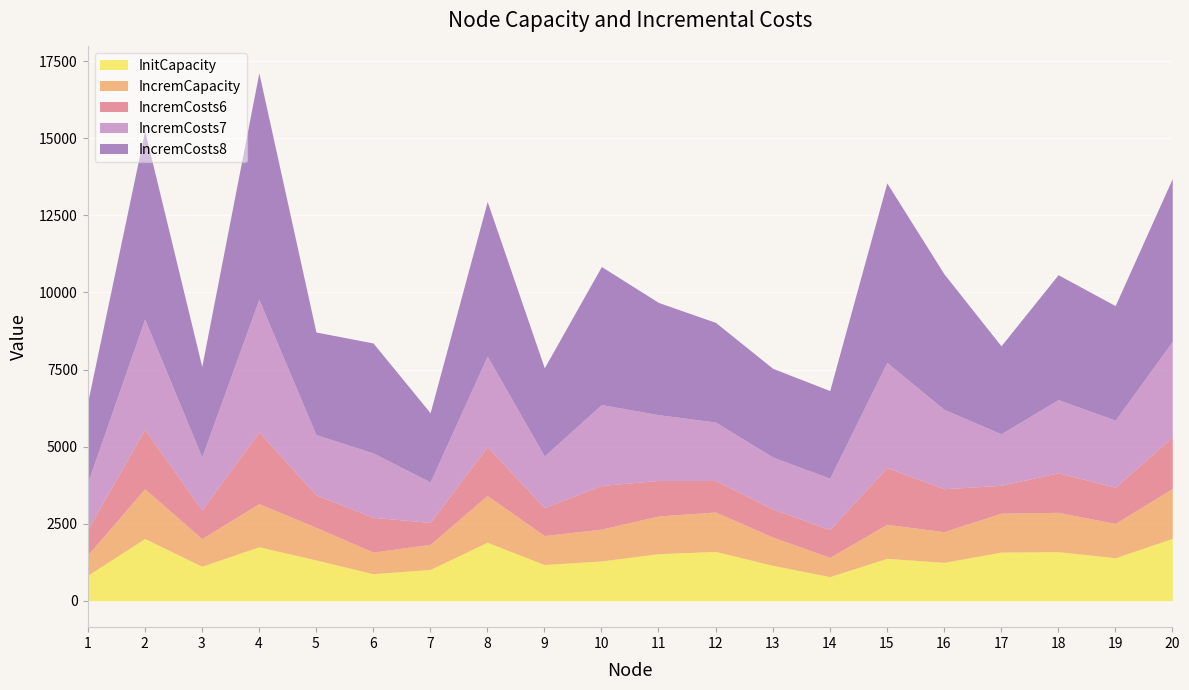

Reading left to right, what are all the values shown in this chart?

InitCapacity: 825	2019	1121	1751	1324	878	1017	1898	1175	1291	1528	1600	1149	783	1377	1246	1579	1594	1394	2024
IncremCapacity: 660	1615	897	1401	1059	702	814	1518	940	1033	1223	1280	919	626	1102	997	1263	1275	1115	1619
IncremCosts6: 823	1931	929	2324	1054	1128	710	1586	905	1417	1152	1023	910	900	1842	1391	903	1282	1175	1672
IncremCosts7: 1525	3577	1720	4305	1952	2090	1315	2938	1677	2624	2134	1894	1686	1667	3413	2577	1672	2375	2177	3098
IncremCosts8: 2601	6102	2934	7344	3330	3565	2243	5012	2860	4477	3640	3232	2876	2843	5821	4397	2853	4051	3713	5285